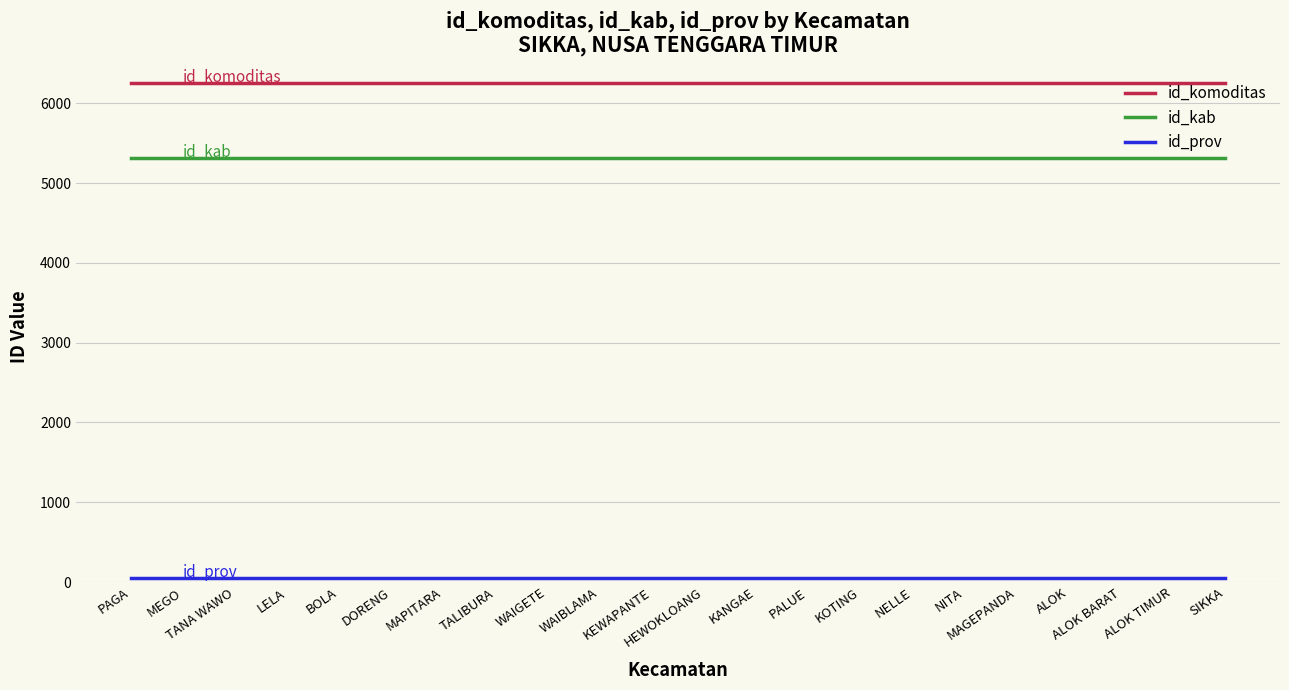

True or false: id_komoditas and id_kab intersect in this chart.

False